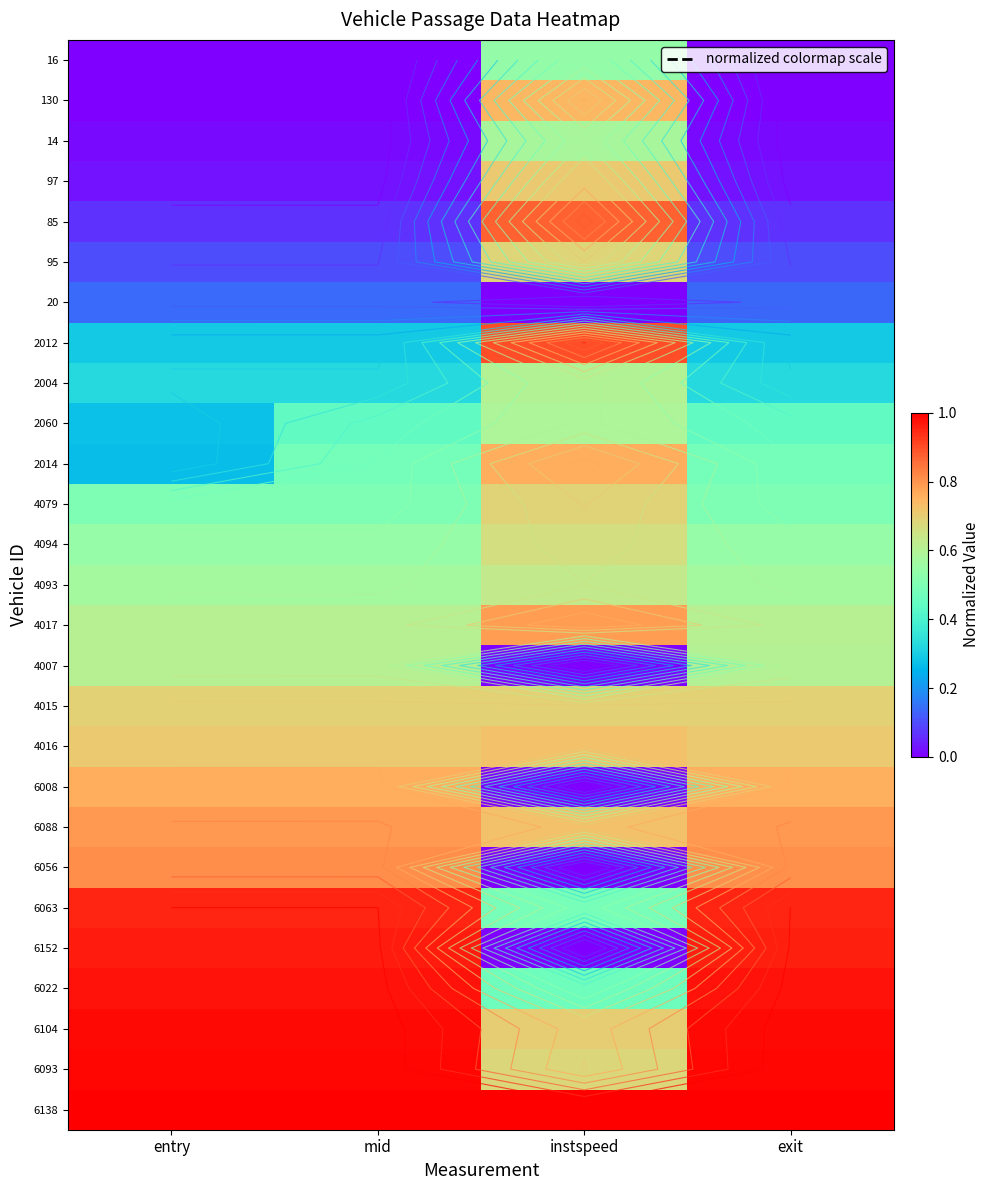

Which has a higher value, mid or exit?

mid